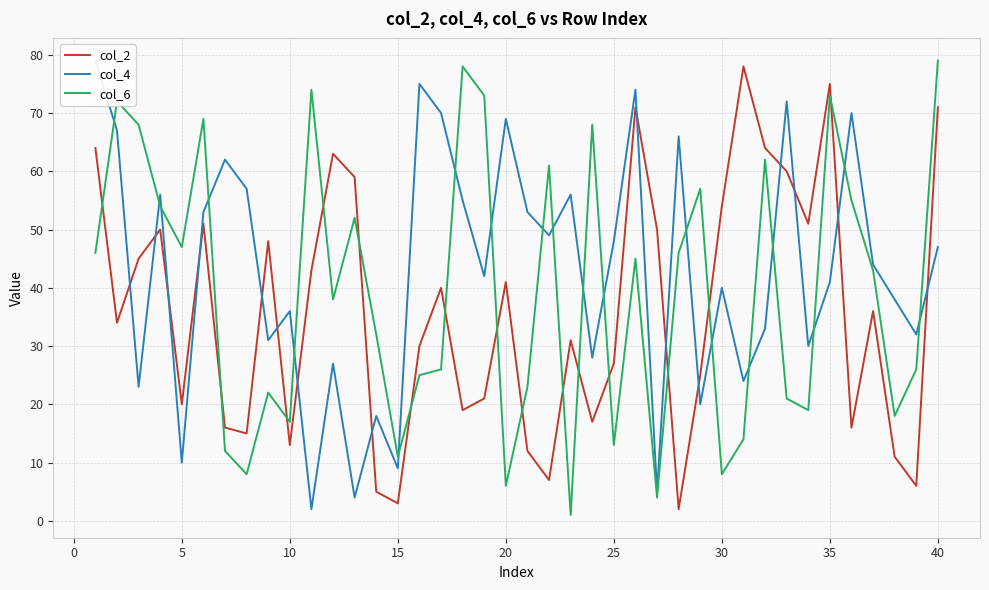

Which series has the largest range (max minus min)?

col_6